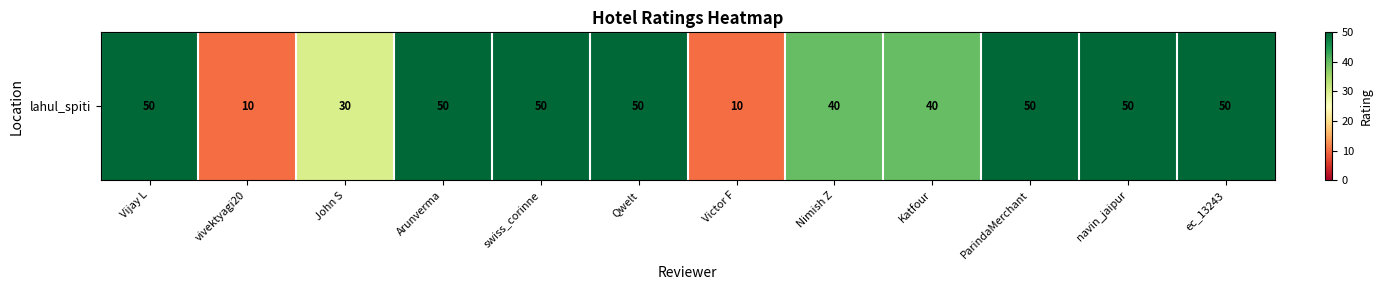

What is the greatest value displayed?

50